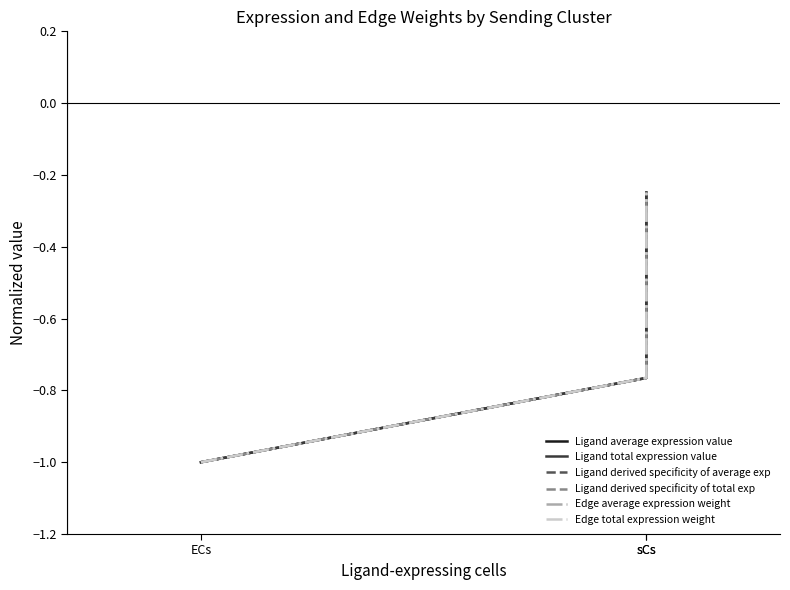

Does the chart have visible grid lines?

No